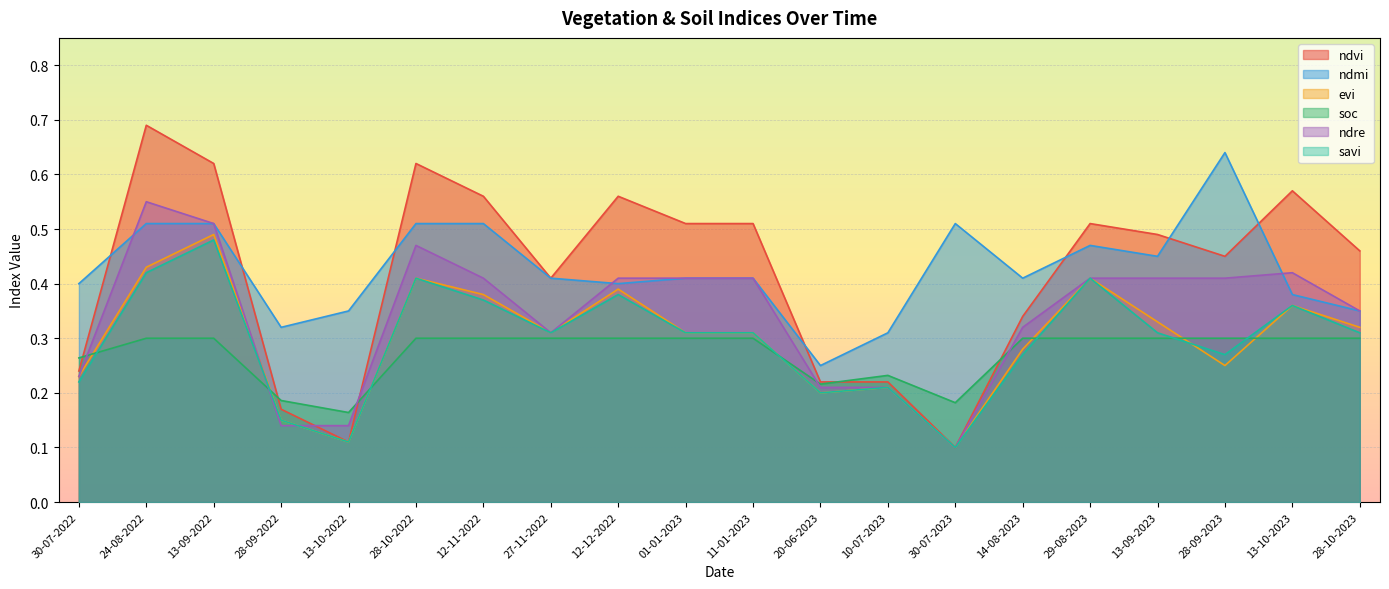

Rank the series by their maximum value, from lowest to highest.

soc, savi, evi, ndre, ndmi, ndvi